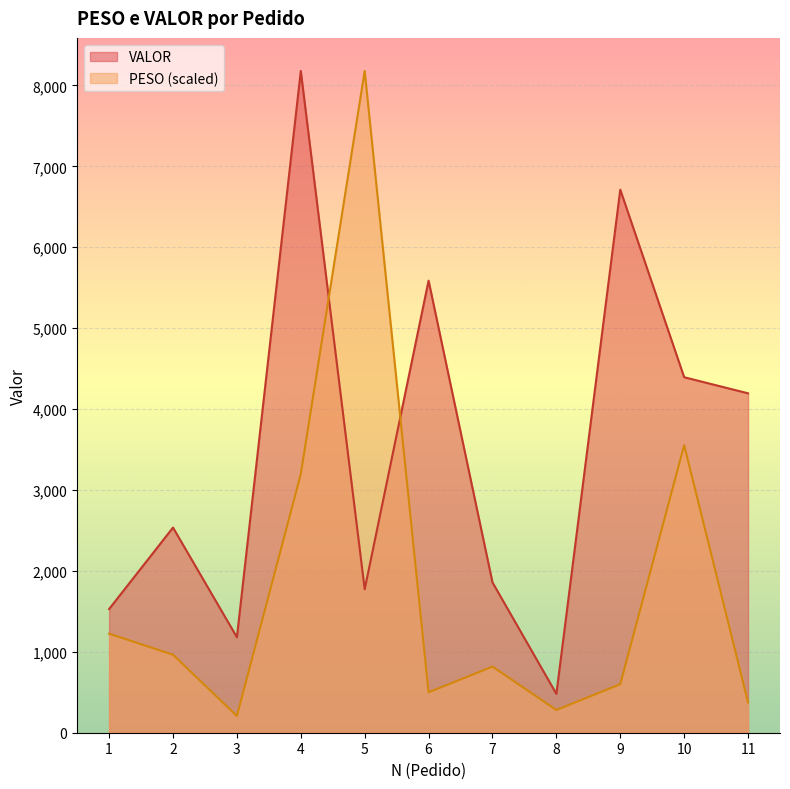

The value of PESO at 2 is 1592.5. True or false?

False